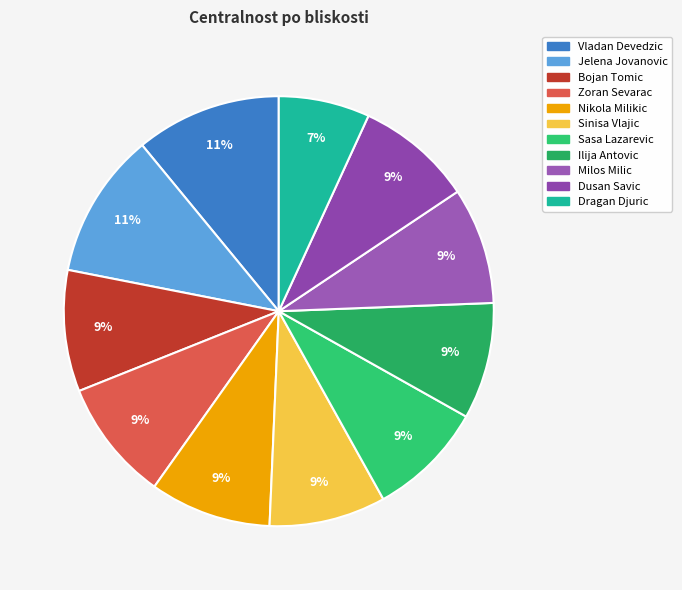

The Vladan Devedzic slice represents 11% of the pie. True or false?

True